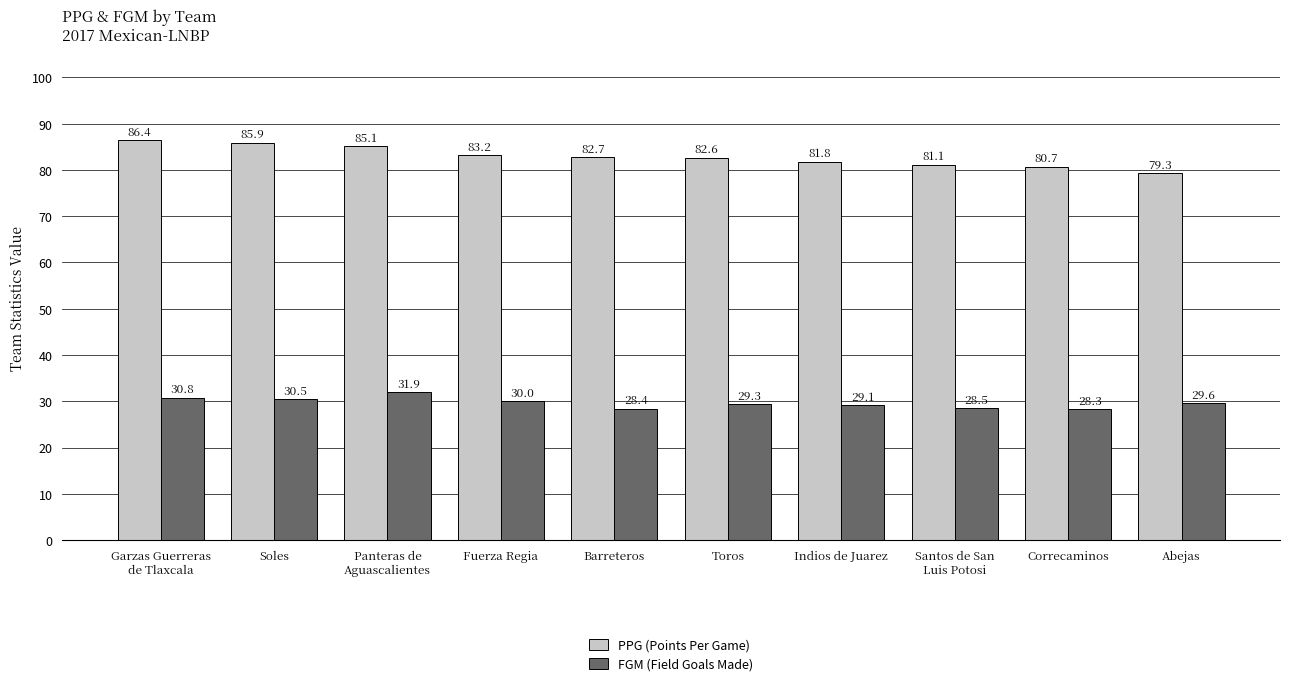

Between Panteras de
Aguascalientes and Abejas, which series saw the biggest shift?

PPG (Points Per Game)